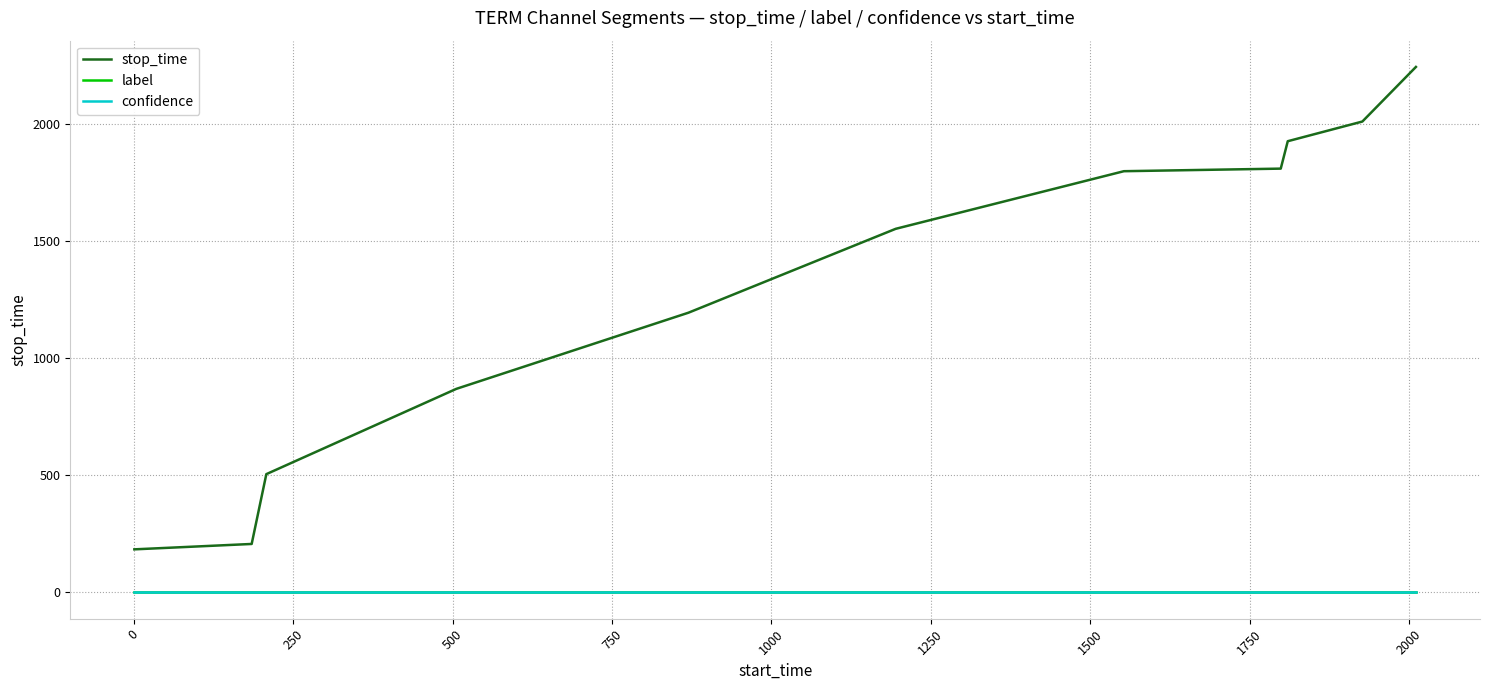

How many lines are shown in the chart?

3